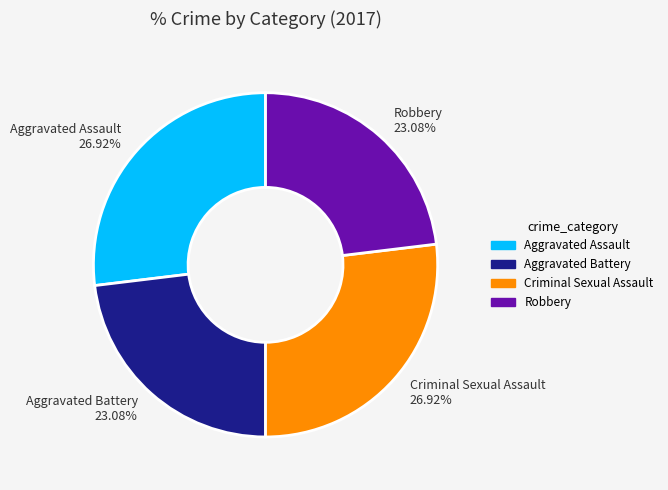

What percentage do Aggravated Battery and Criminal Sexual Assault together represent?

50.0%